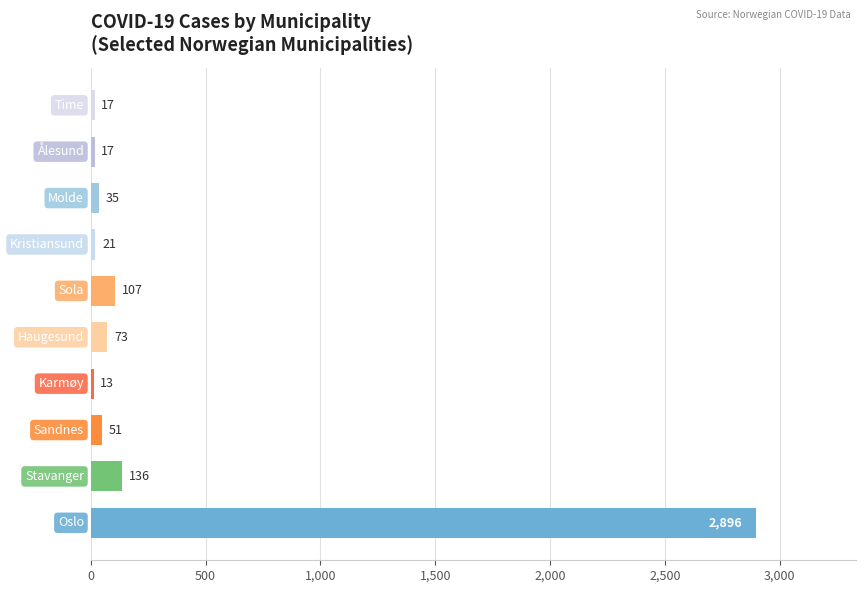

Reading bottom to top, list all the values displayed in this chart.

2896	136	51	13	73	107	21	35	17	17